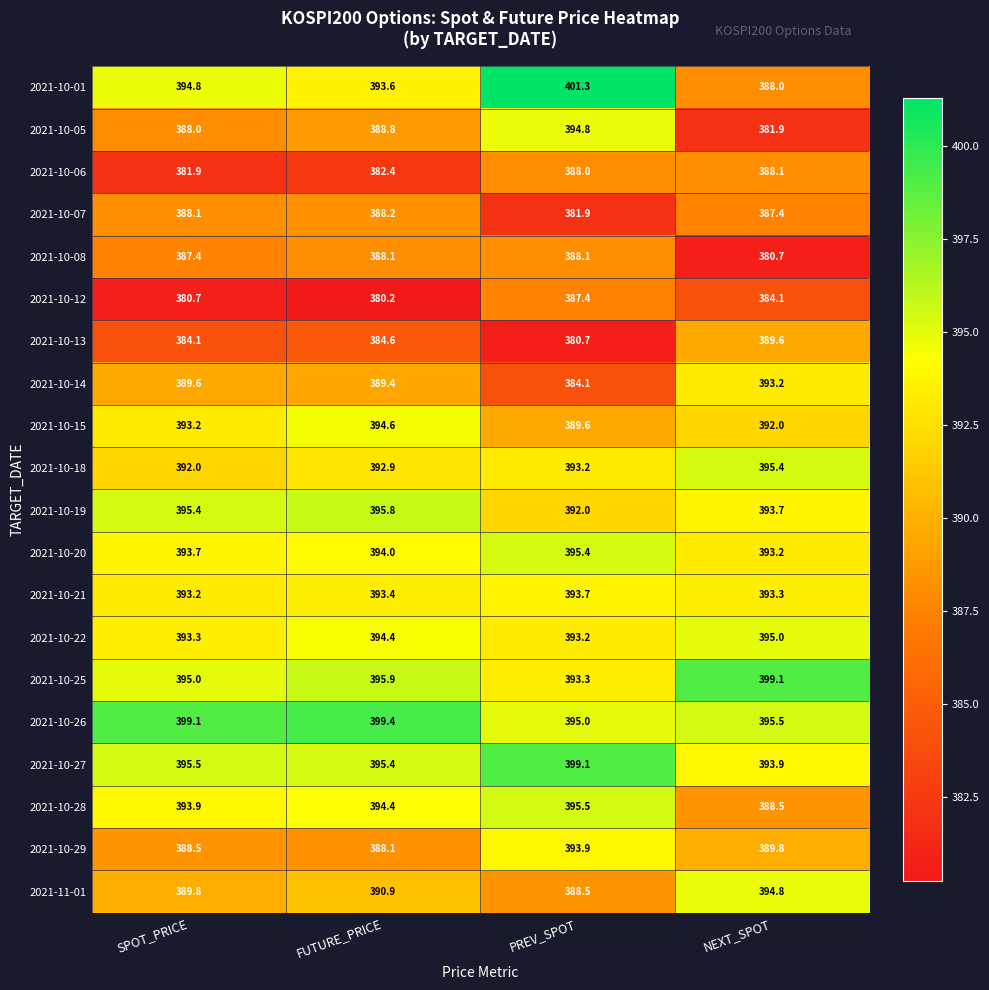

What is the spread (max minus min) of values at NEXT_SPOT?

18.4